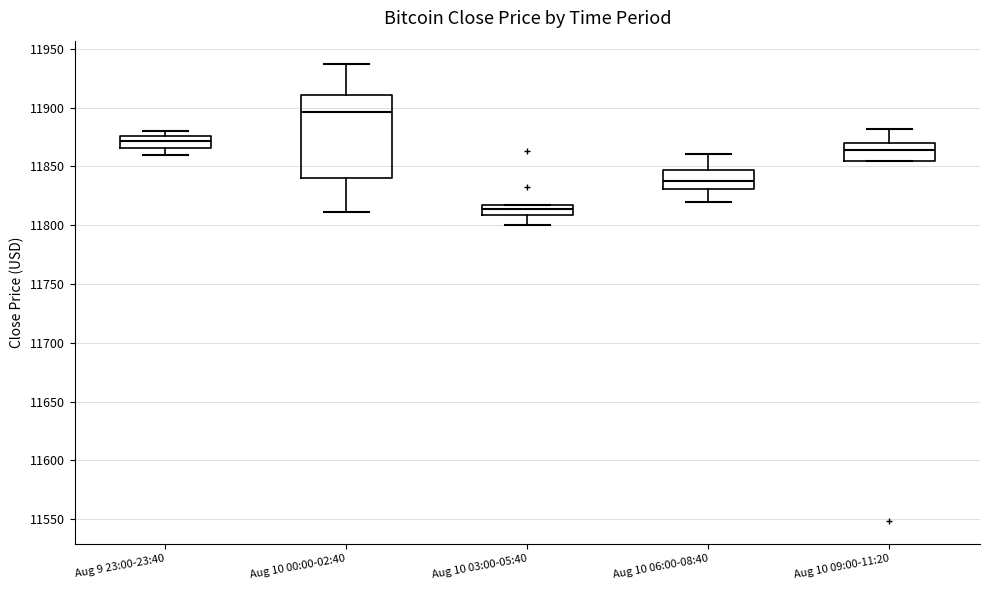

Which box's median line is the lowest?

Aug 10 03:00-05:40